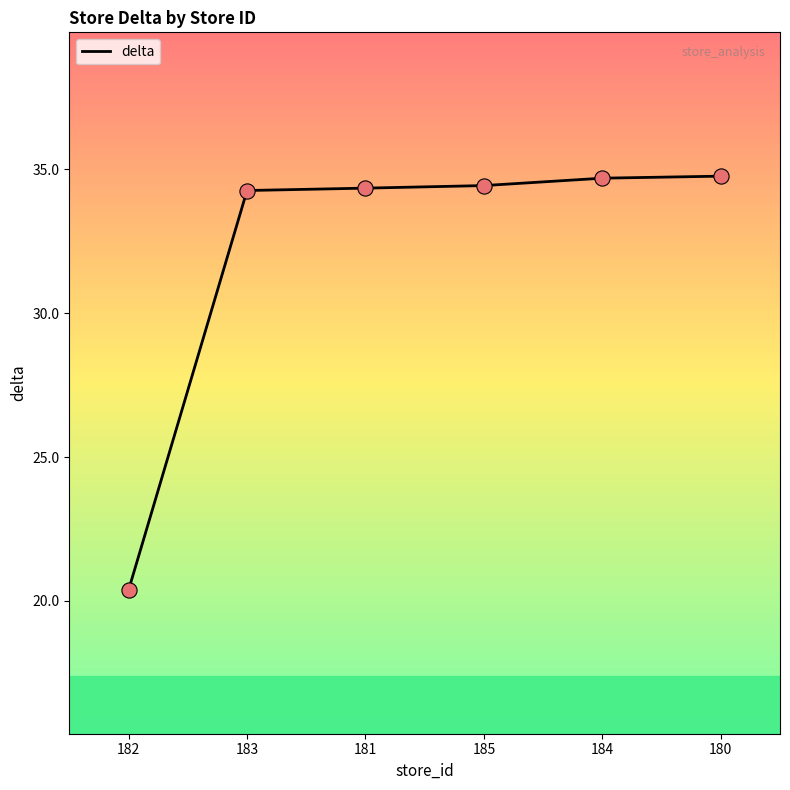

What is the ratio of the value at 184 to the value at 183?

1.0